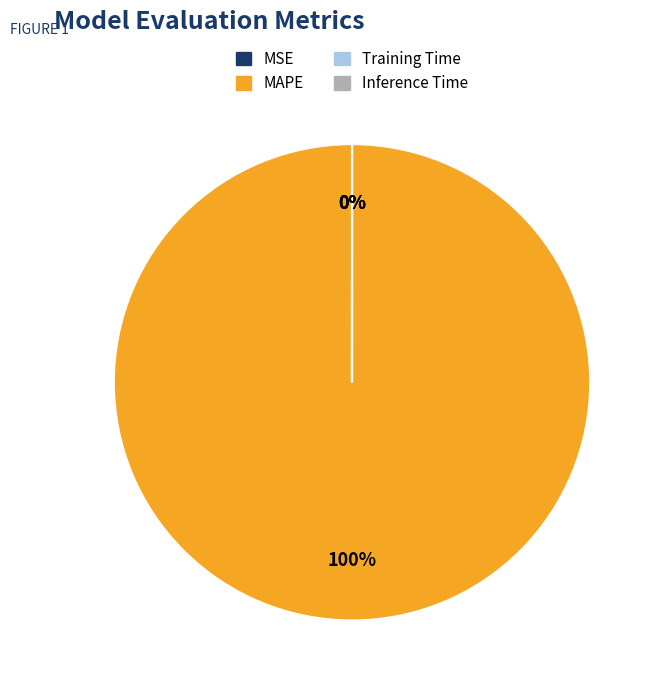

How many segments does this pie chart have?

4